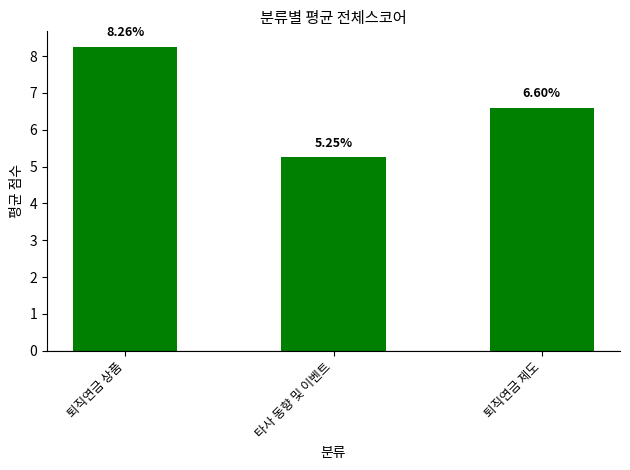

Where is the data nearest to the value 6?

퇴직연금 제도